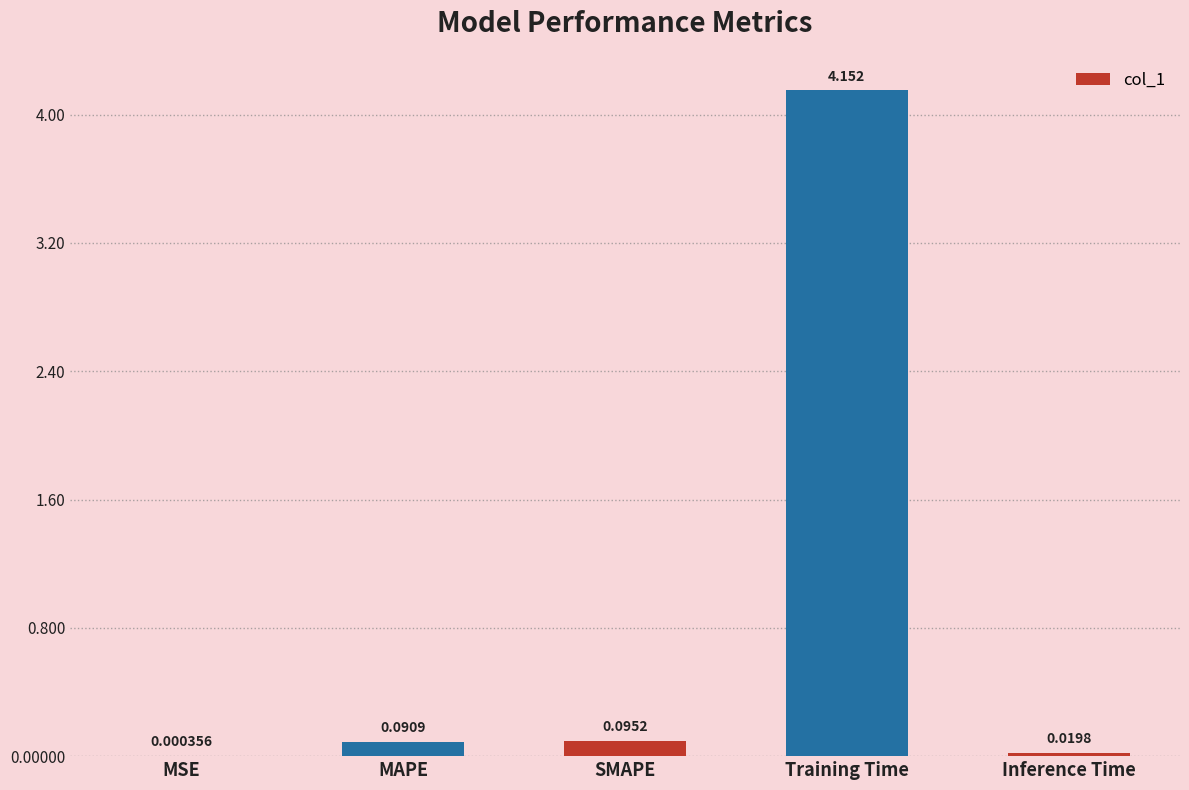

Are the bars grouped side by side (vs. stacked)?

No